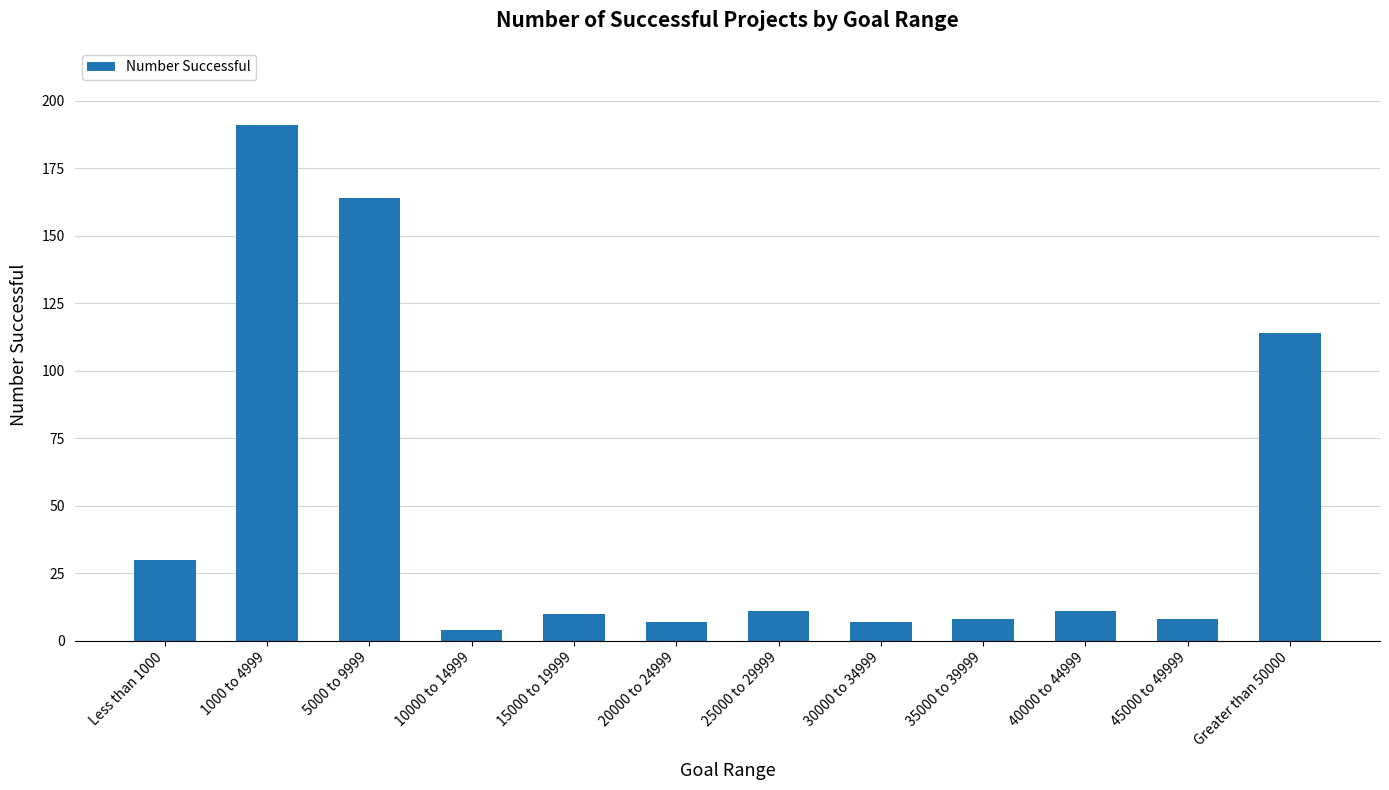

Between 1000 to 4999 and 20000 to 24999, which is larger?

1000 to 4999